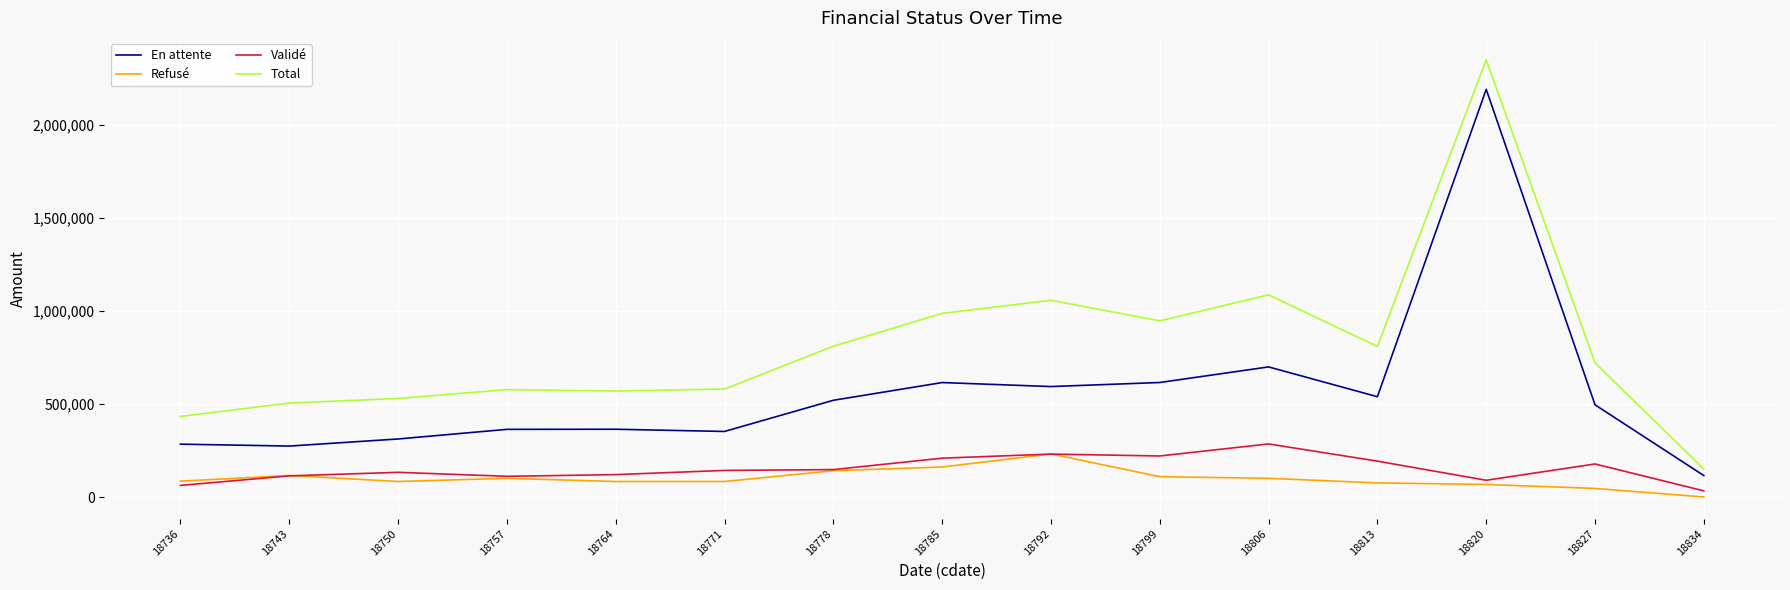

List the series in order of their peak value, lowest first.

Refusé, Validé, En attente, Total